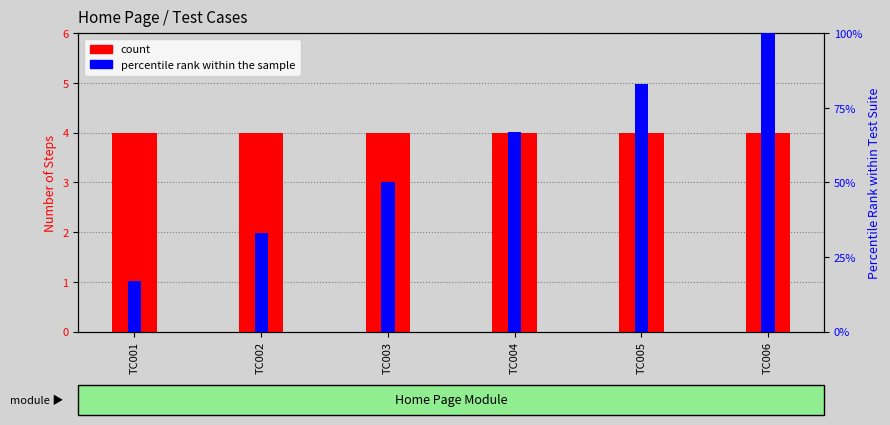

How many groups of bars are there?

6